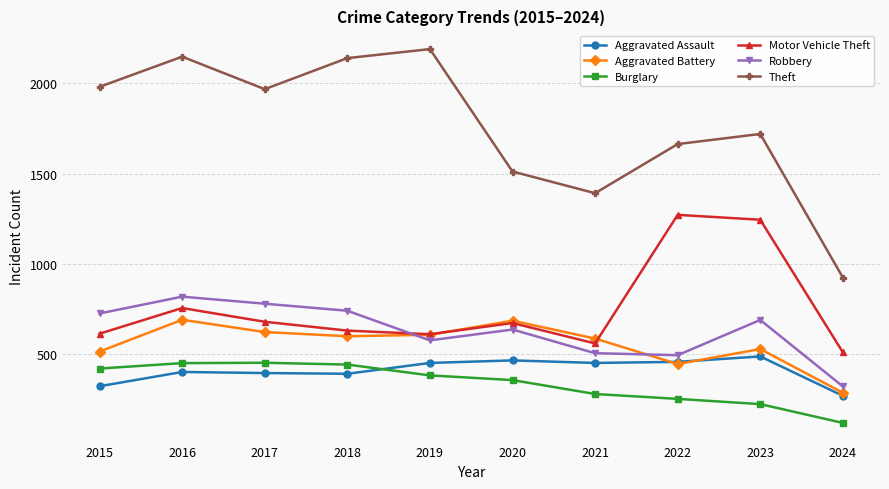

What is the sum of all Robbery values?

6293